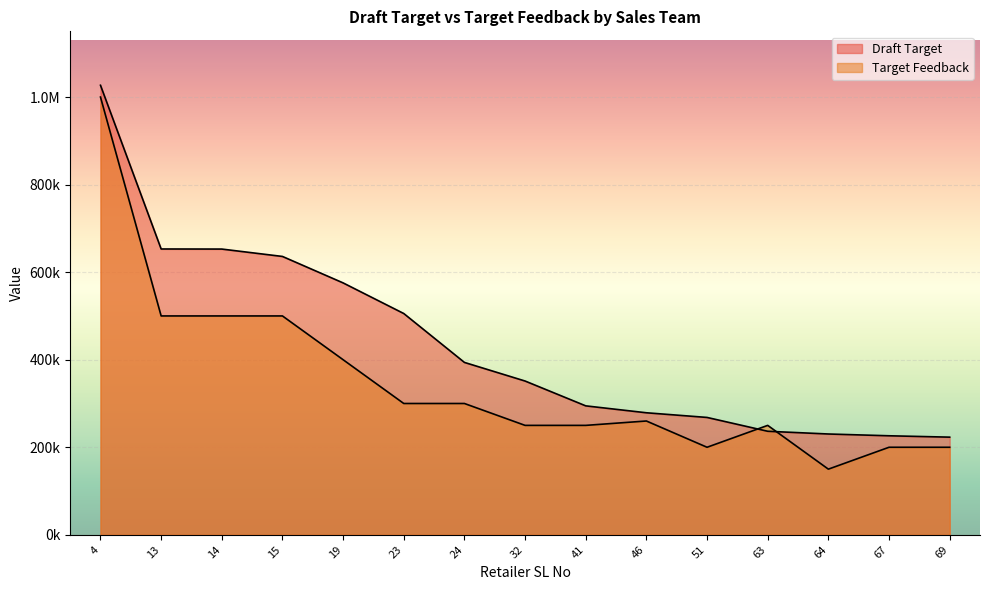

Which series has the largest range (max minus min)?

Target Feedback